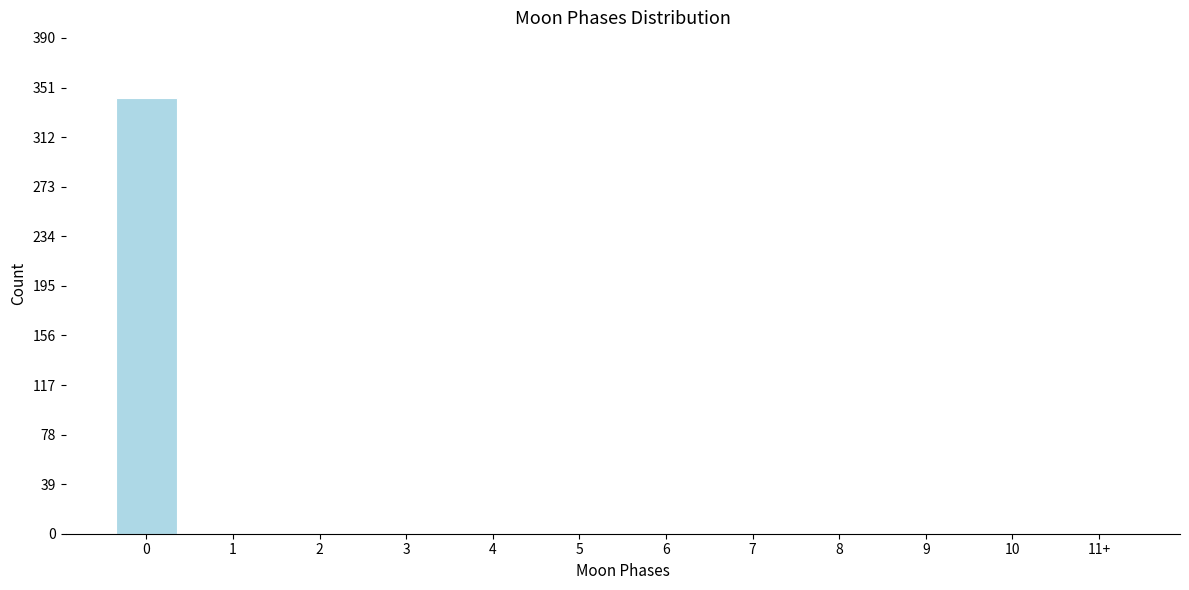

Reading right to left, extract all data points from this chart.

11+=0	10=0	9=0	8=0	7=0	6=0	5=0	4=0	3=0	2=0	1=0	0=343